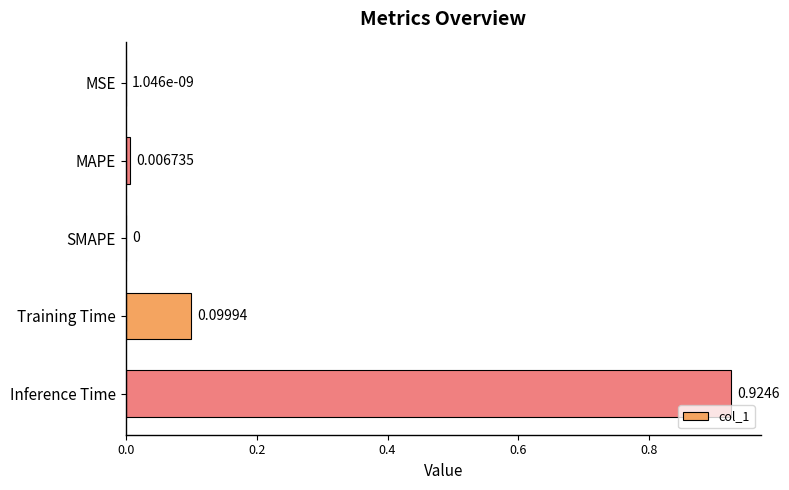

How many categories are shown in the chart?

5